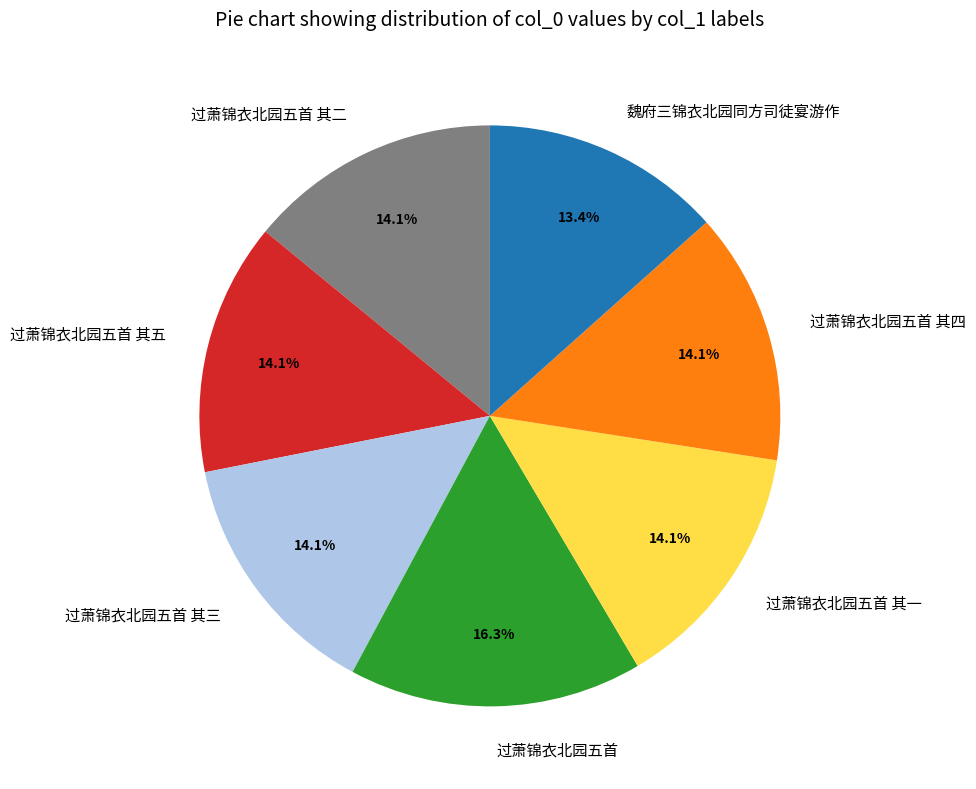

What is the smallest slice in the pie chart?

魏府三锦衣北园同方司徒宴游作